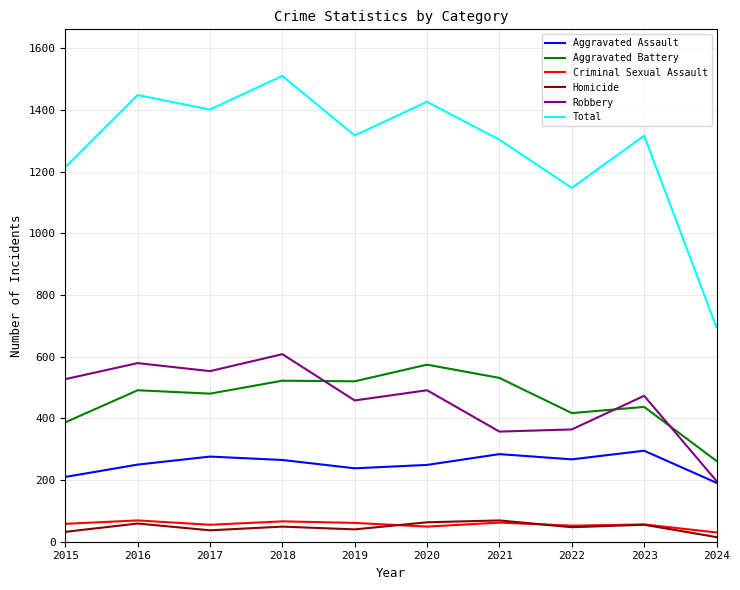

Count the number of data series in this chart.

6